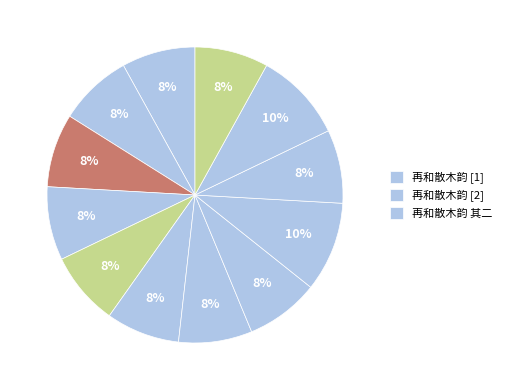

How many slices are in this pie chart?

12